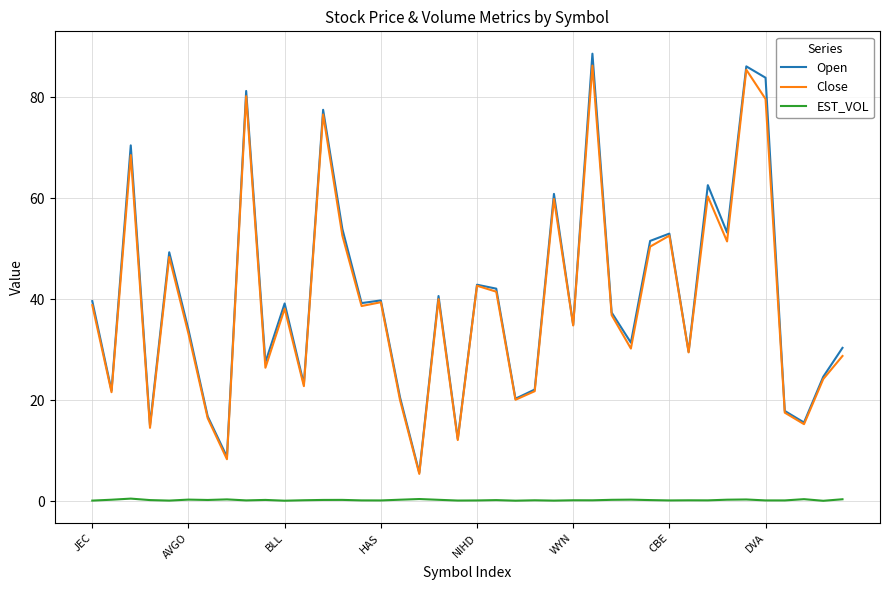

In EST_VOL, how many points are lower than both neighbors (excluding endpoints)?

13